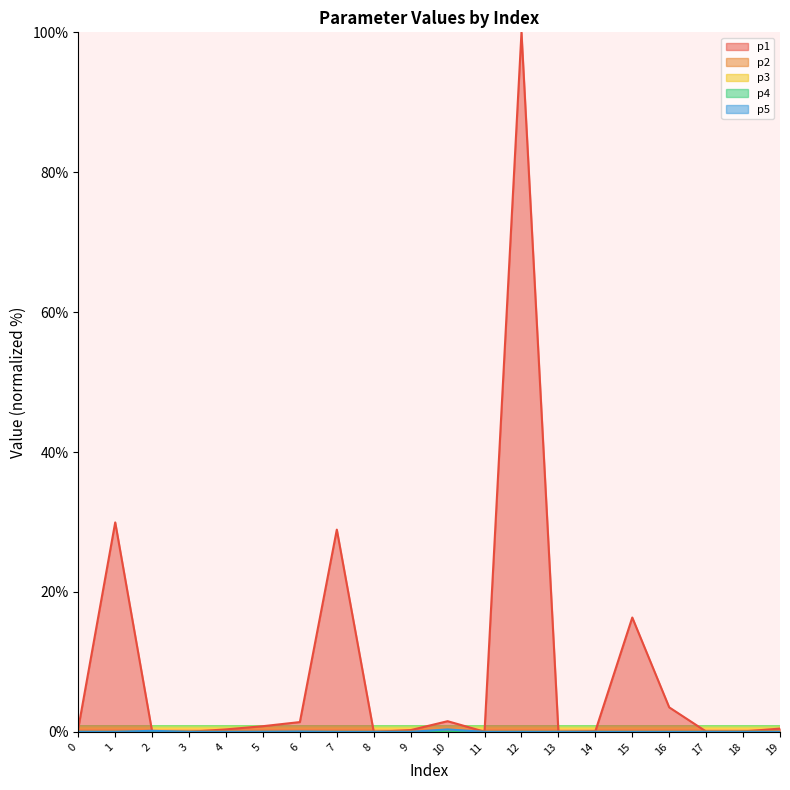

What is the total value across all series at 15?

16.3